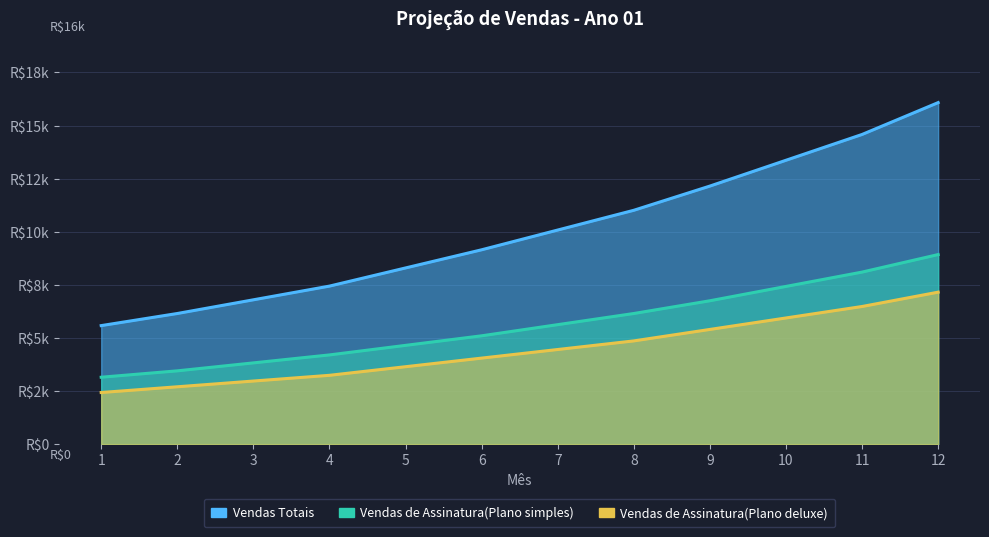

True or false: Vendas de Assinatura(Plano simples) and Vendas Totais intersect in this chart.

False